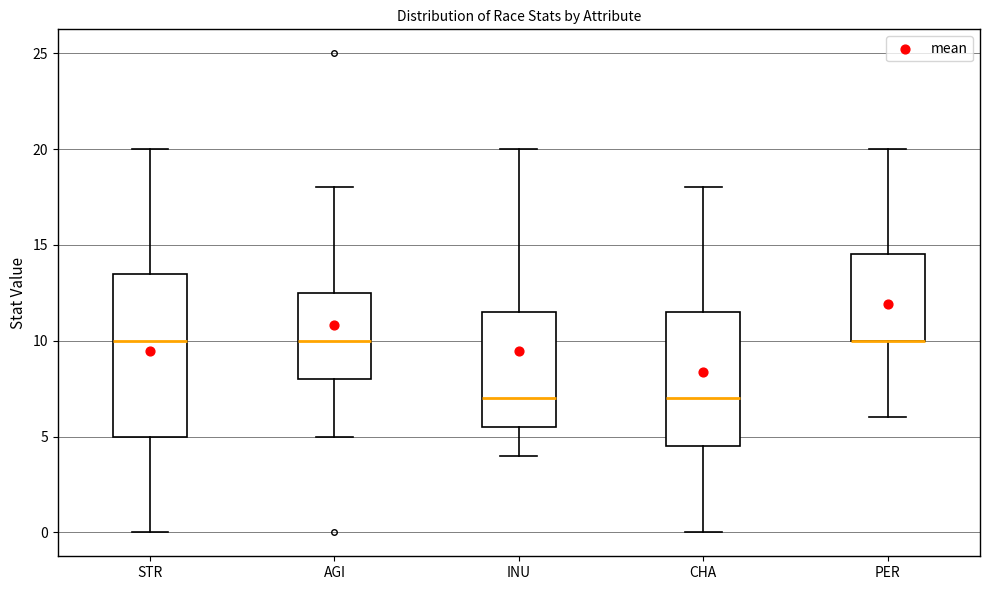

Where does the upper whisker of the box for PER end on the y-axis? The values are not printed on the chart, so give them approximately, as read against the axis.

20.0